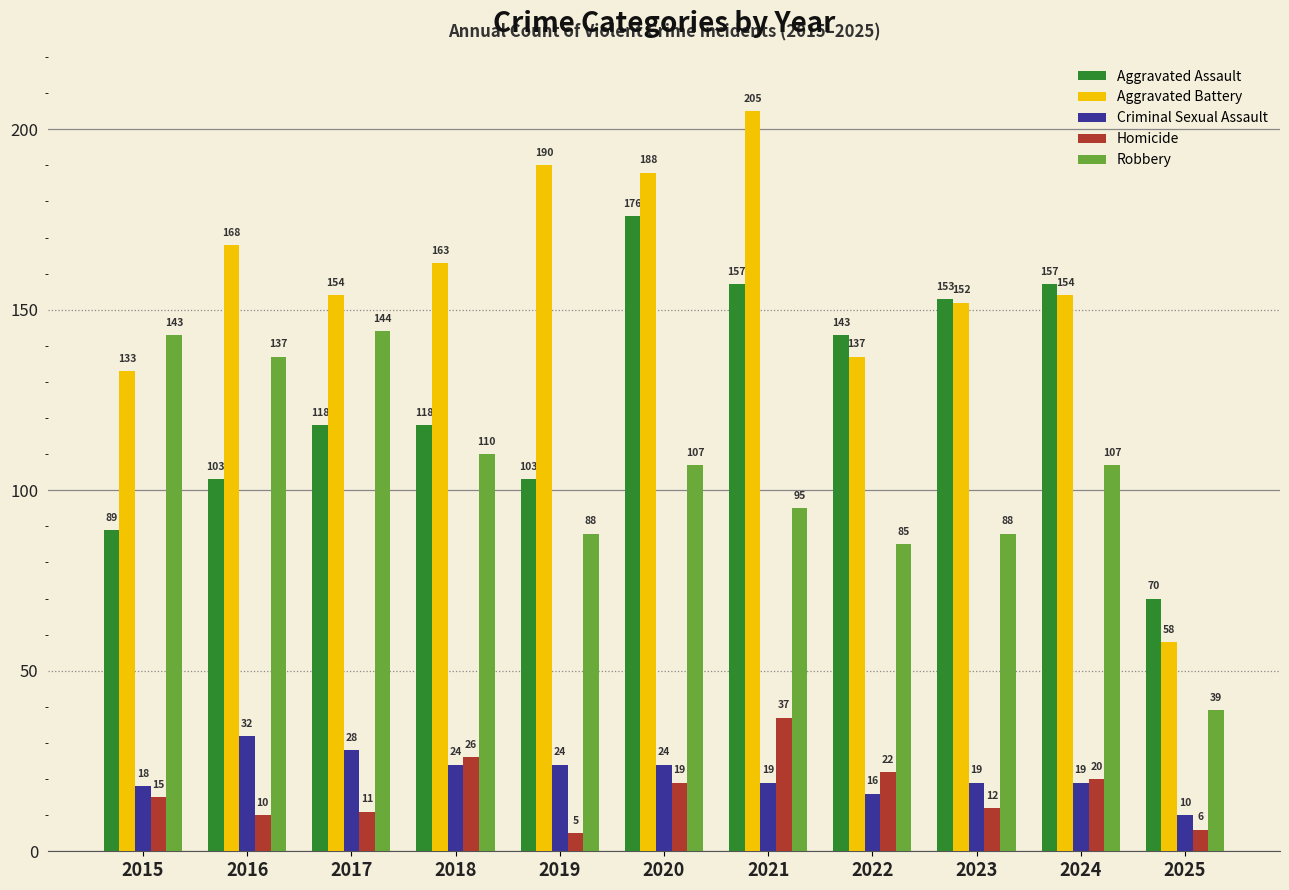

What is the sum of all Aggravated Assault values?

1387